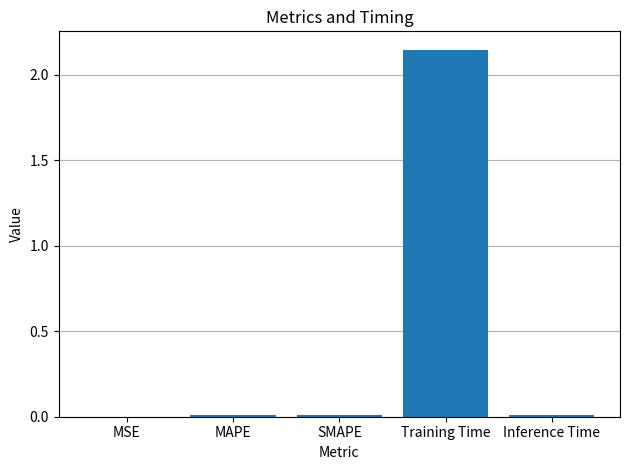

Are the bars grouped side by side (vs. stacked)?

No